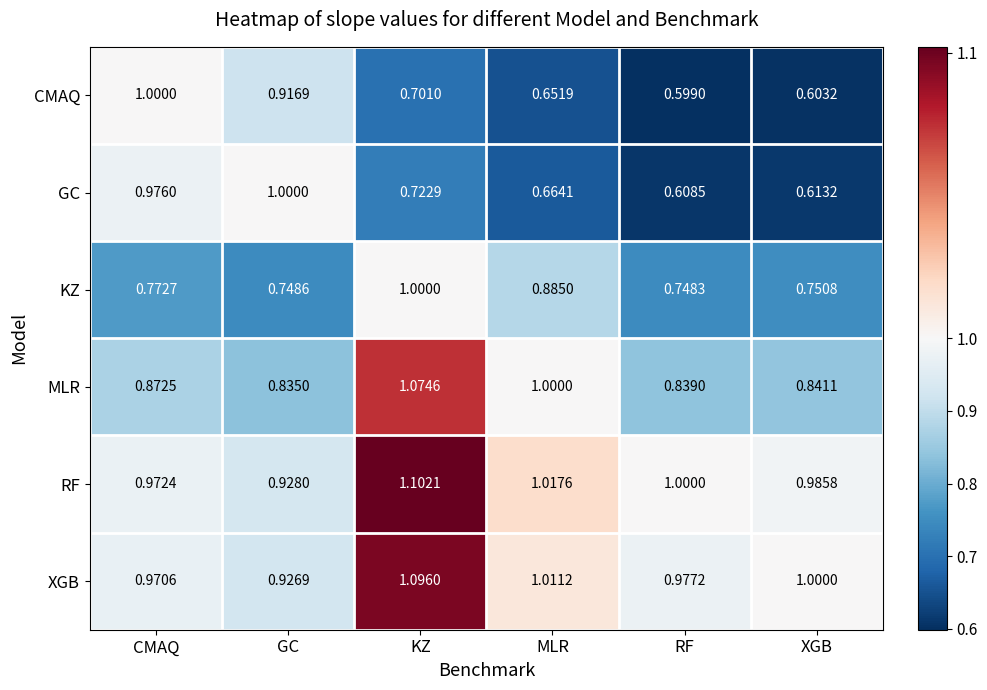

Which series has the largest total across all categories?

RF